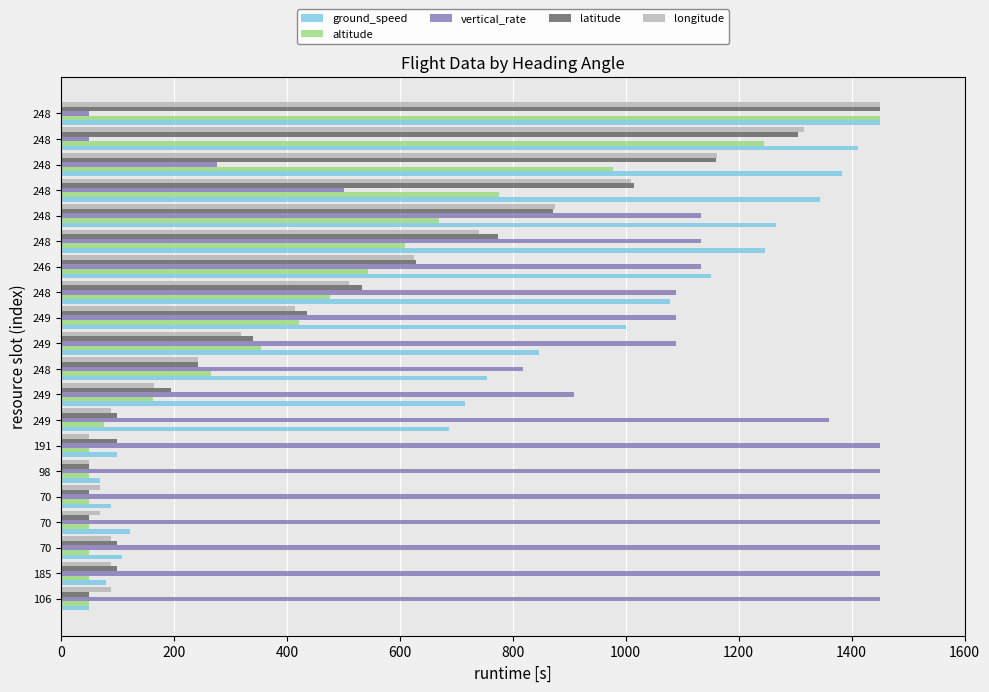

Reading right to left, list all the values displayed in this chart.

ground_speed: 1450.0	1411.4	1382.4	1343.8	1266.6	1247.2	1150.7	1078.3	1001.0	846.6	754.8	716.2	687.2	98.3	69.3	88.6	122.4	107.9	79.0	50.0
altitude: 1450.0	1244.8	976.7	774.8	668.9	609.3	543.1	477.0	420.7	354.5	265.1	162.5	76.5	50.0	50.0	50.0	50.0	50.0	50.0	50.0
vertical_rate: 50.0	50.0	275.8	501.6	1133.9	1133.9	1133.9	1088.7	1088.7	1088.7	817.7	908.1	1359.7	1450.0	1450.0	1450.0	1450.0	1450.0	1450.0	1450.0
latitude: 1450.0	1305.2	1160.3	1015.5	870.7	774.1	629.3	532.8	436.2	339.7	243.1	194.8	98.3	98.3	50.0	50.0	50.0	98.3	98.3	50.0
longitude: 1450.0	1315.8	1162.3	1008.9	874.7	740.4	625.3	510.3	414.4	318.5	241.8	165.1	88.4	50.0	50.0	69.2	69.2	88.4	88.4	88.4